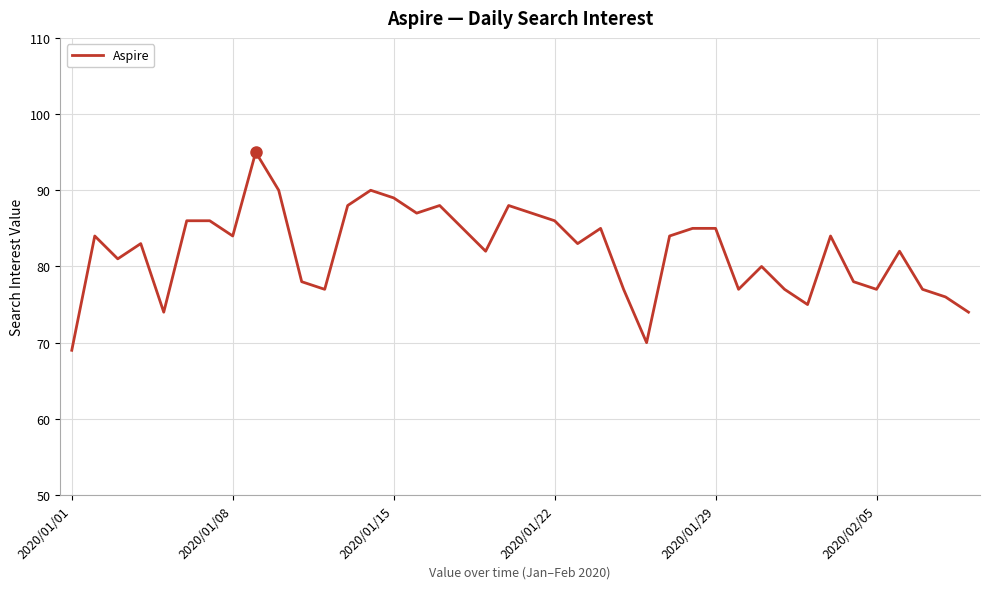

What is the difference between the maximum and minimum values?

26